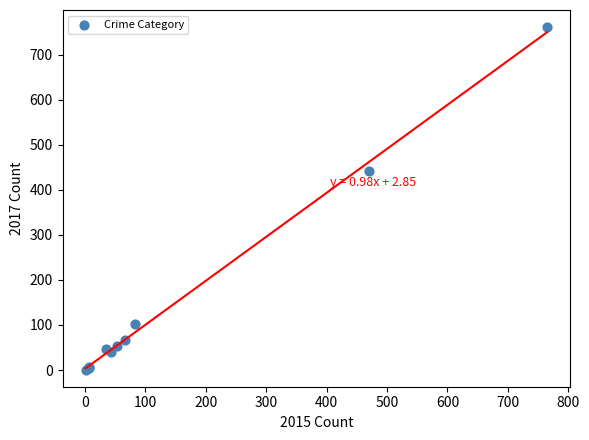

What Y value in the scatter plot is closest to 381?

441